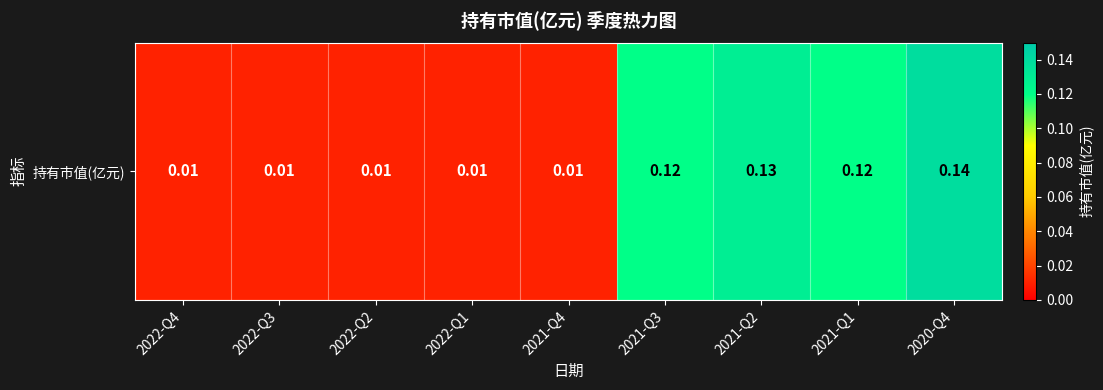

Where is the data nearest to the value 0?

2022-Q4